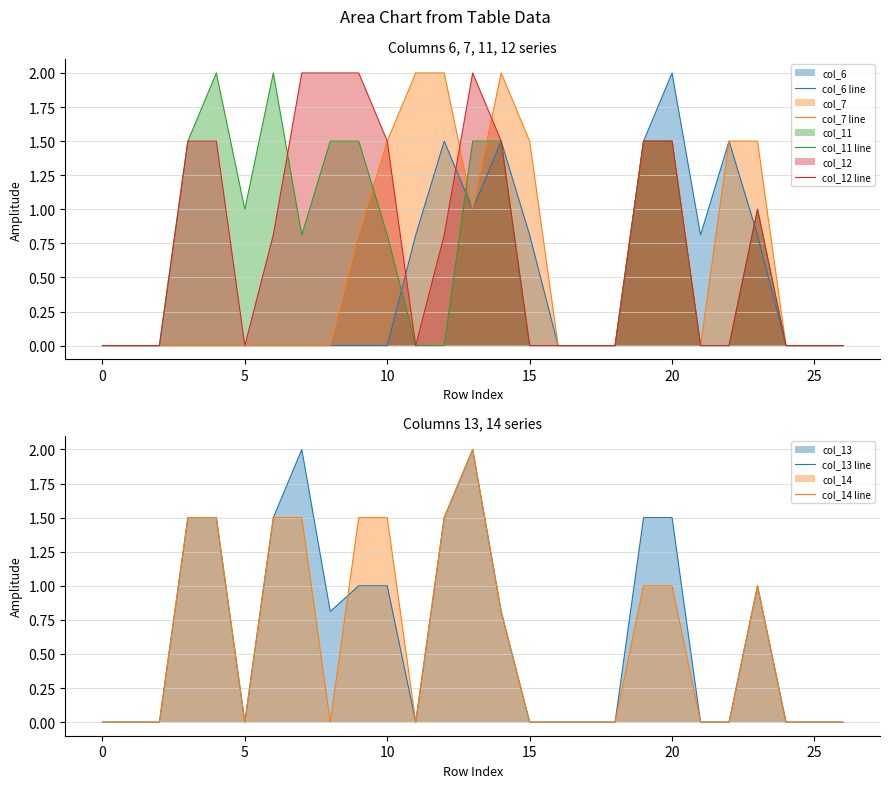

Which series has the largest total across all categories?

col_12 line